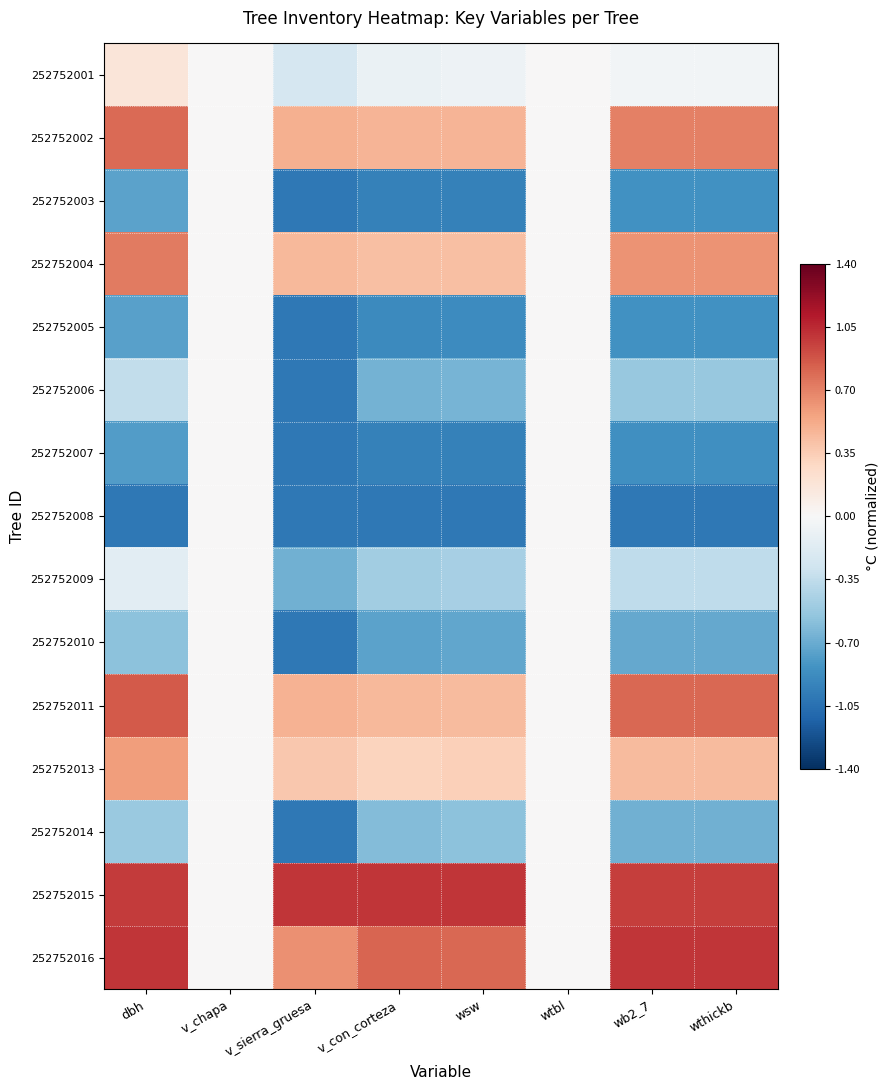

Which category has the highest value across all series?

v_sierra_gruesa